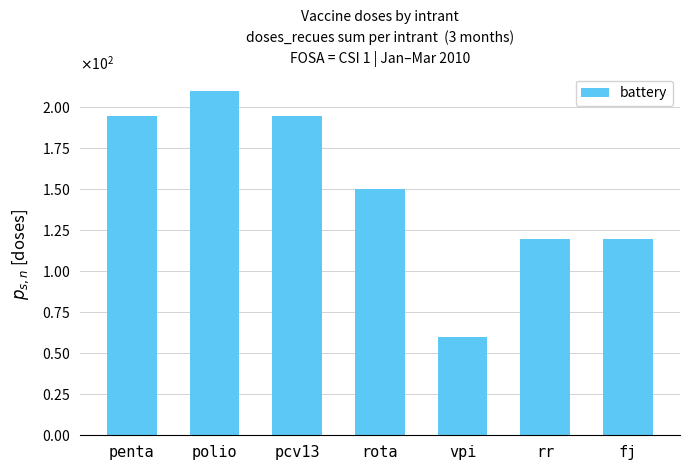

Read the value at pcv13, to the nearest 50.

200